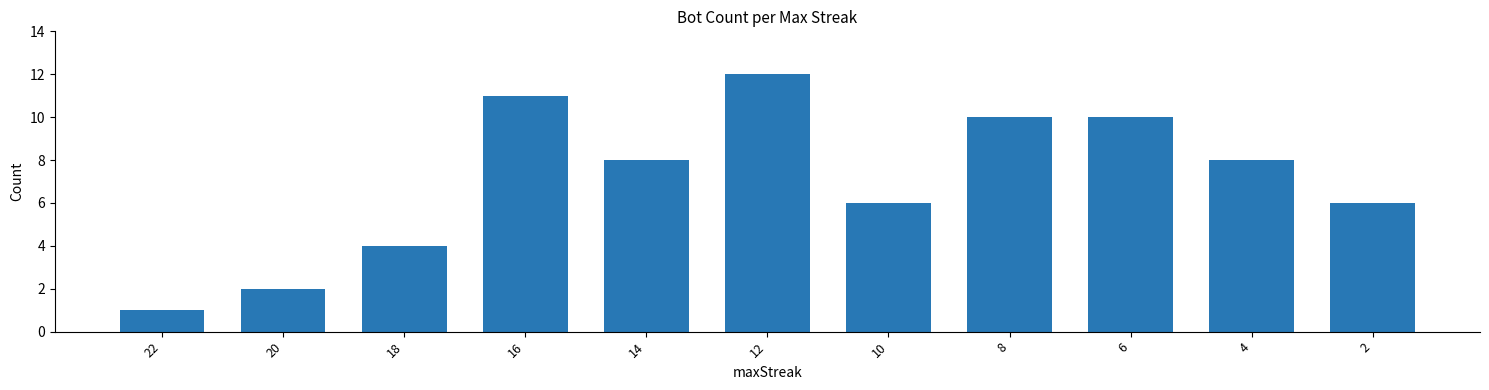

Reading left to right, transcribe all the data shown in this chart.

22=1	20=2	18=4	16=11	14=8	12=12	10=6	8=10	6=10	4=8	2=6